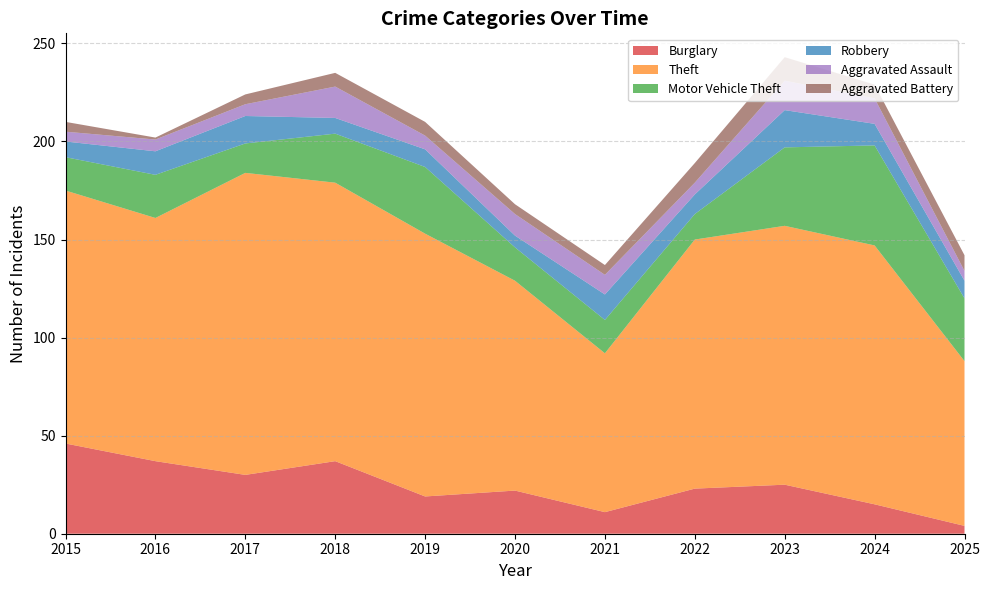

Reading left to right, extract all data points from this chart.

Burglary: 46	37	30	37	19	22	11	23	25	15	4
Theft: 129	124	154	142	134	107	81	127	132	132	84
Motor Vehicle Theft: 17	22	15	25	34	17	17	13	40	51	32
Robbery: 8	12	14	8	9	6	13	10	19	11	9
Aggravated Assault: 5	6	6	16	7	11	10	6	15	13	5
Aggravated Battery: 5	1	5	7	7	5	5	10	12	7	8